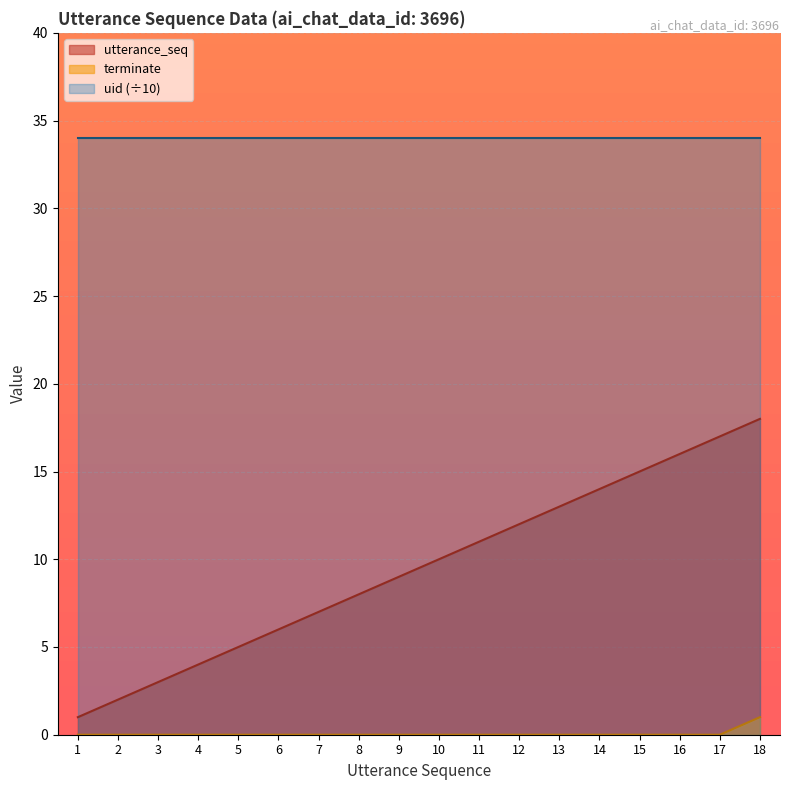

The utterance_seq series shows 2 at 2. True or false?

True